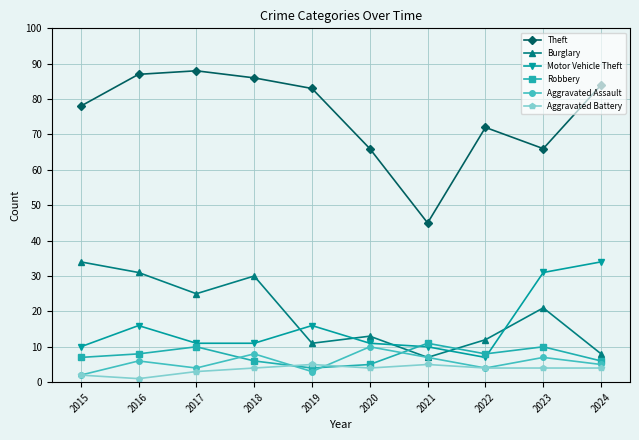

How many interior local peaks does the Robbery series have?

3